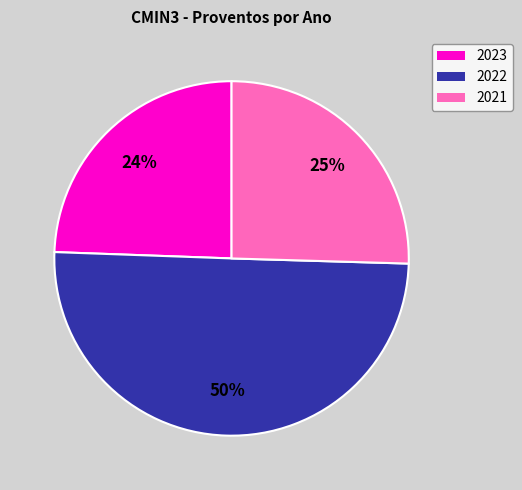

What percentage is the 2021 slice, to the nearest percent?

25%